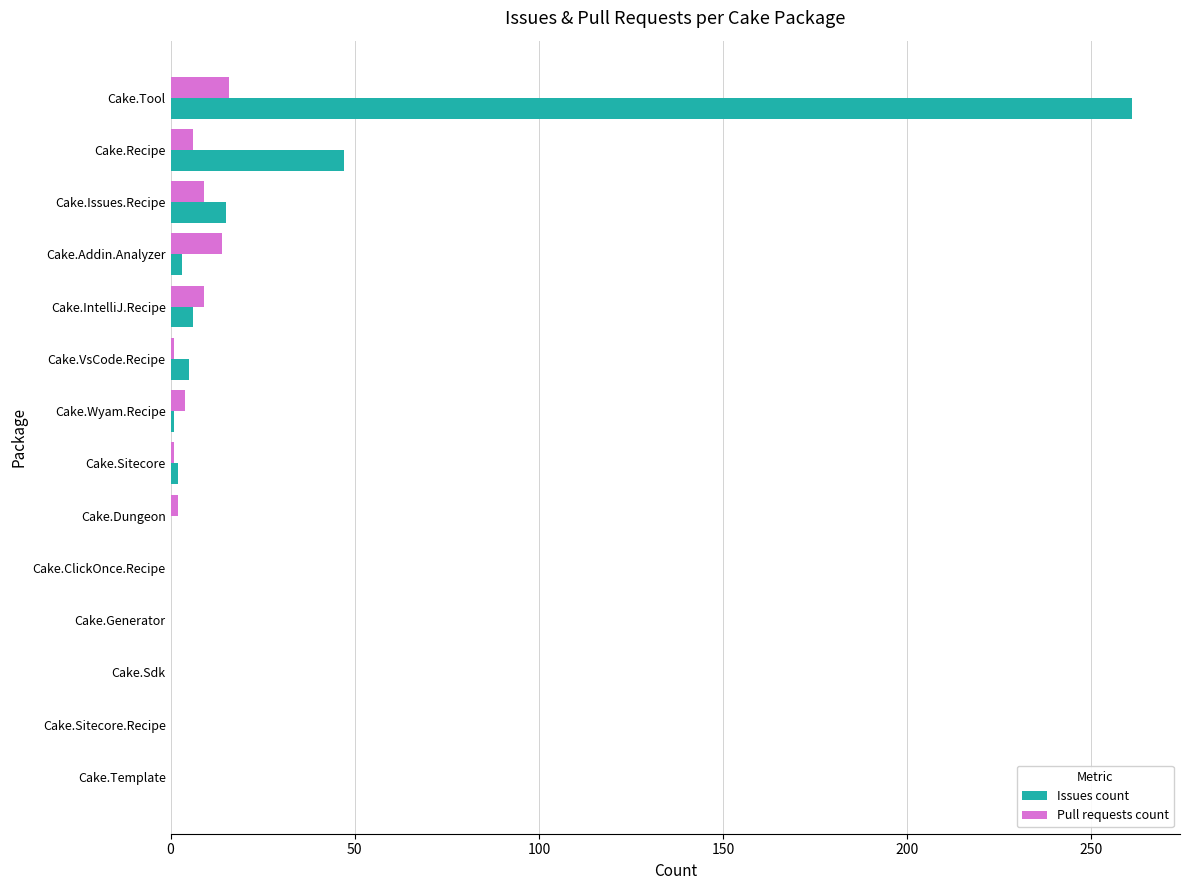

Is it true that Issues count equals 47 at Cake.Recipe?

True